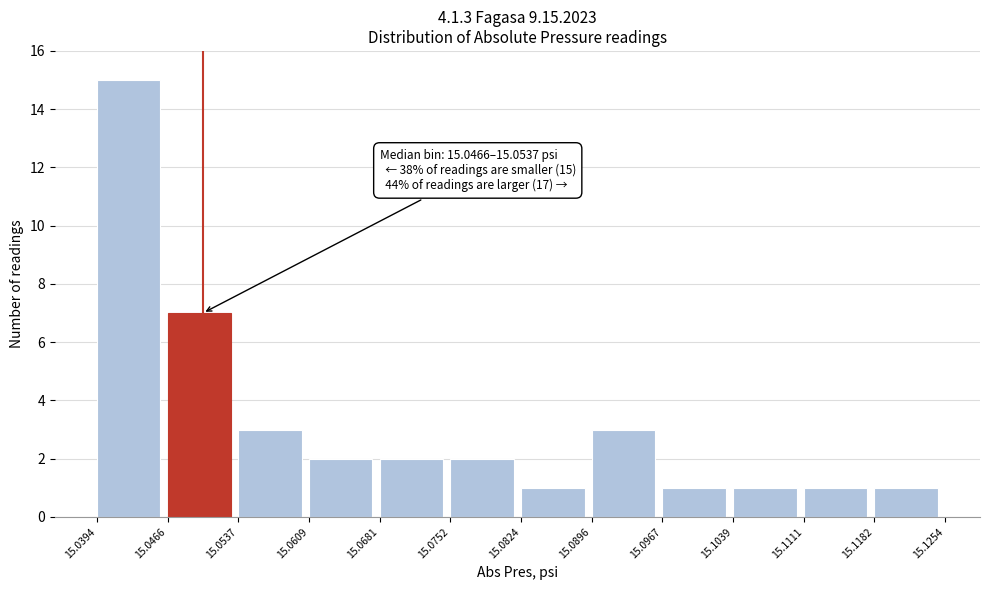

Over which range of the x-axis is the bar tallest?

15.0394 to 15.0466